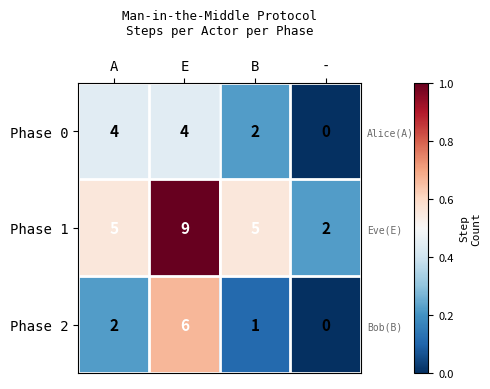

What is the total value across all series at -?

2